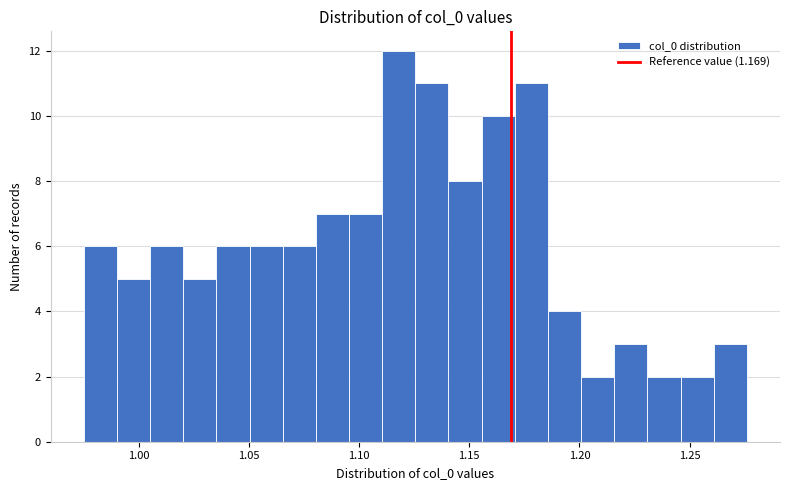

Around what value on the x-axis is the tallest bar? Give the approximate position of its centre, as read against the axis.

1.120